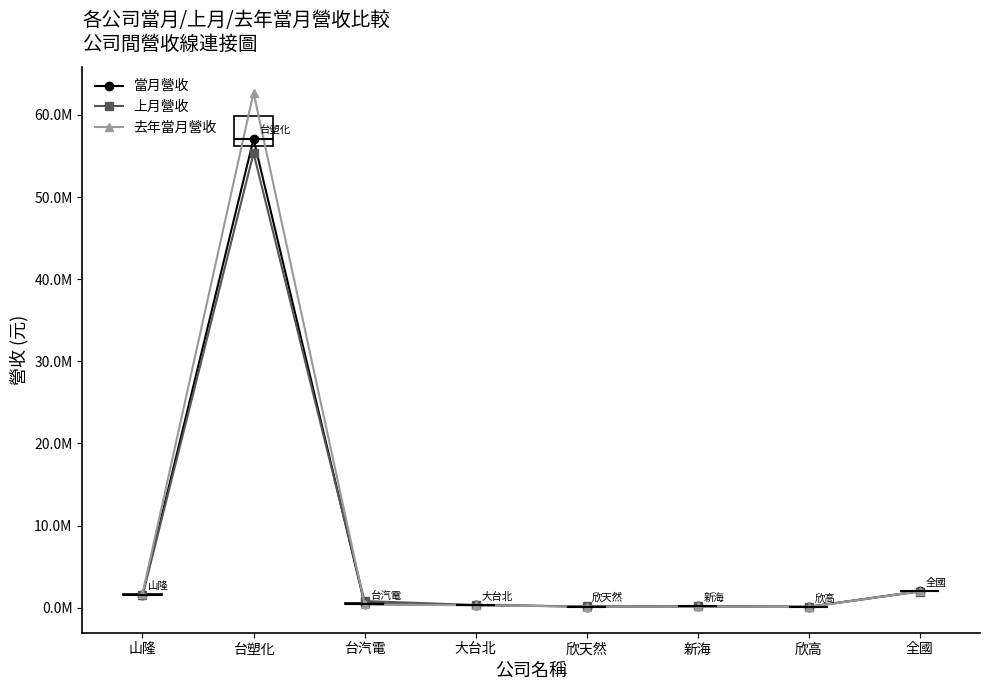

List the series in order of their peak value, lowest first.

上月營收, 當月營收, 去年當月營收